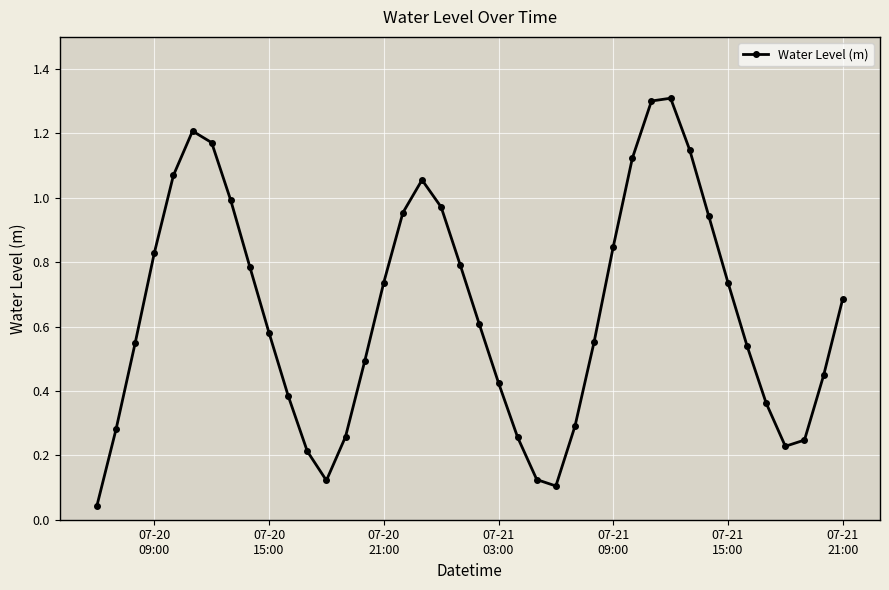

Does the chart display data point markers on the line(s)?

Yes